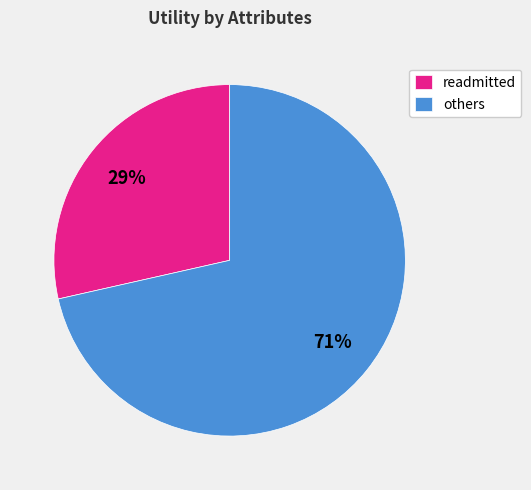

Is the sum of readmitted and others greater than half?

Yes